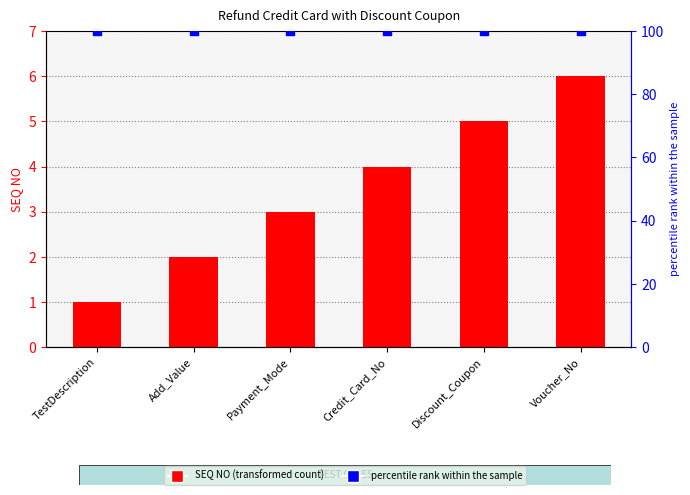

What is the total value across all series at Payment_Mode?

103